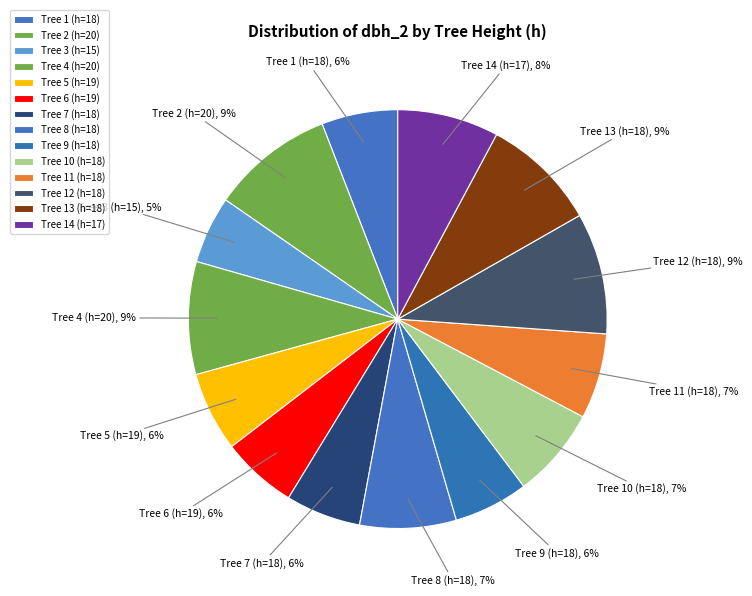

Count the number of slices in the pie.

14